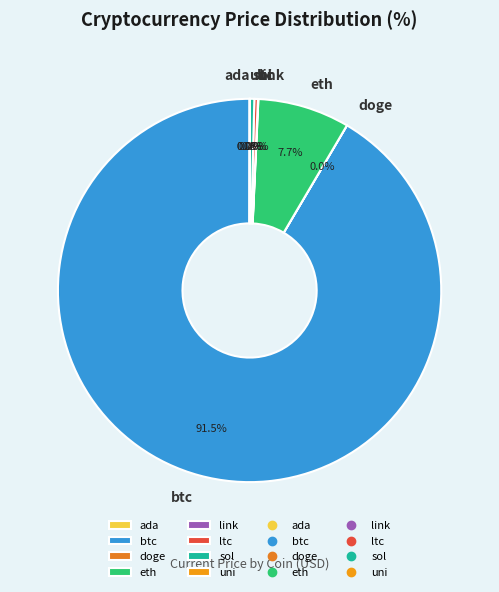

Which slice is the largest?

btc